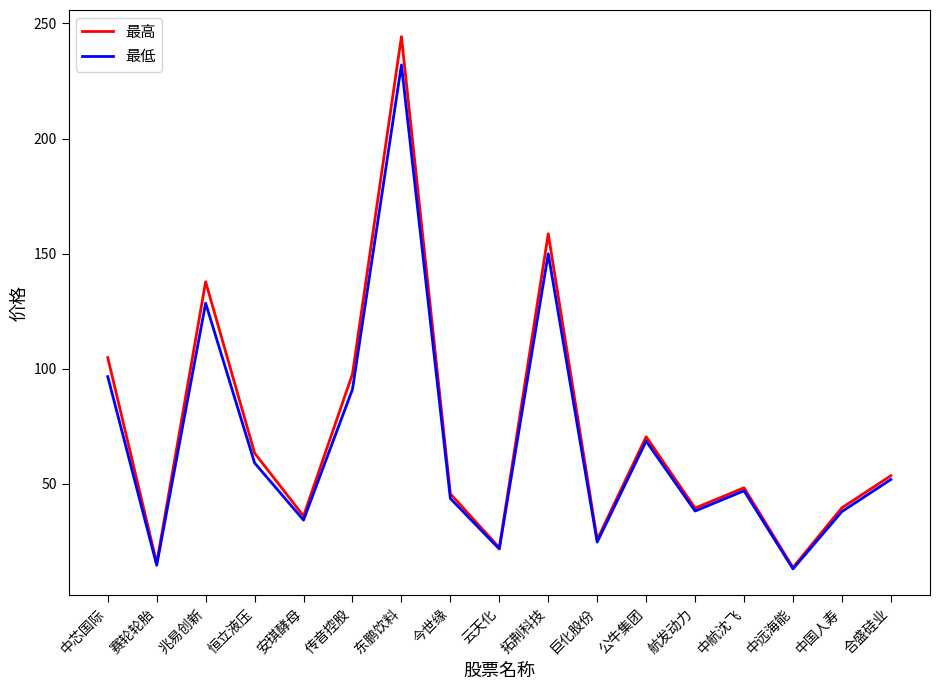

What is the sum of the 最高 values at 合盛硅业 and 兆易创新?

191.2